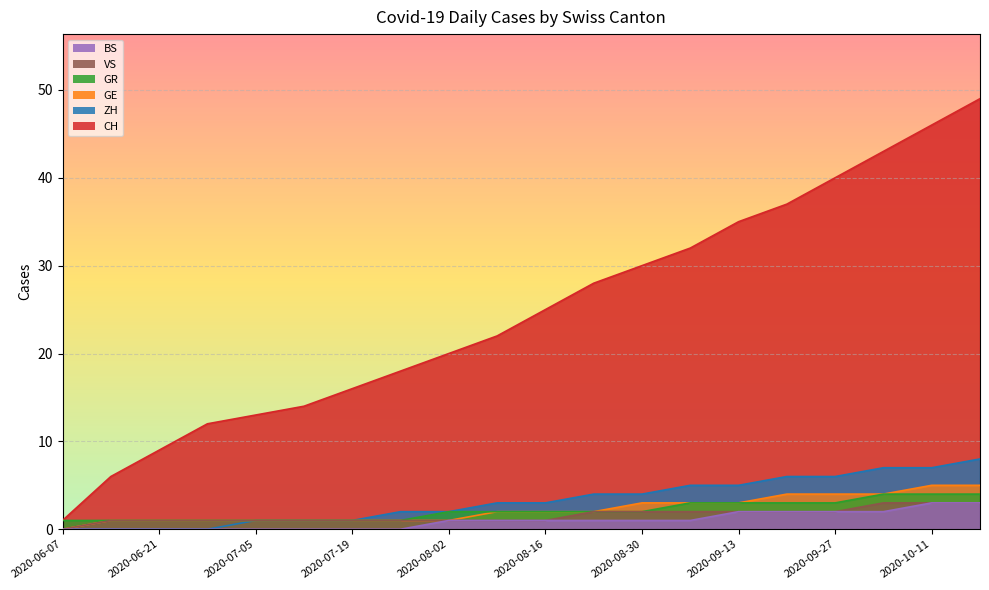

Rank the categories by VS value from lowest to highest.

2020-06-07, 2020-06-14, 2020-06-21, 2020-06-28, 2020-07-05, 2020-07-12, 2020-07-19, 2020-07-26, 2020-08-02, 2020-08-09, 2020-08-16, 2020-08-23, 2020-08-30, 2020-09-06, 2020-09-13, 2020-09-20, 2020-09-27, 2020-10-04, 2020-10-11, 2020-10-18